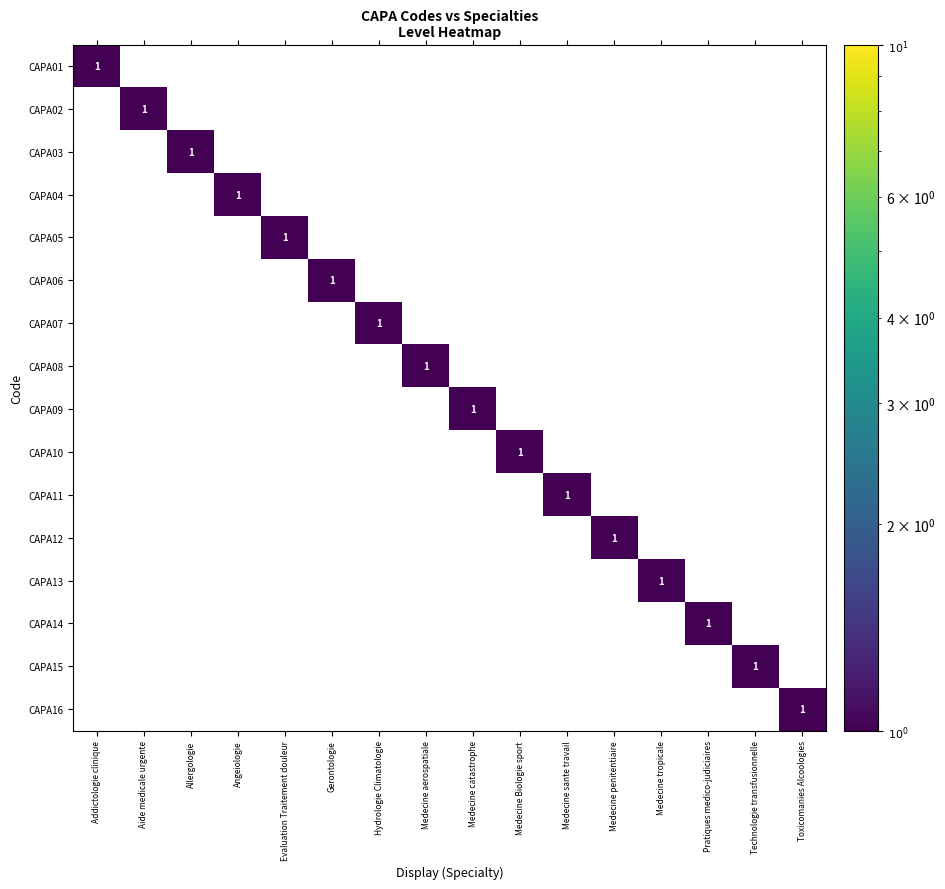

What is the total value across all series at Medecine catastrophe?

1